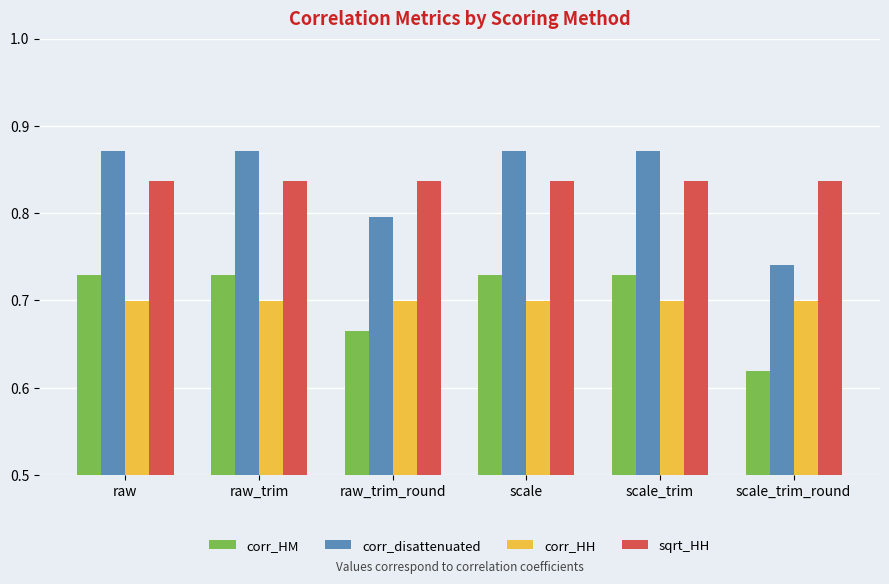

How many corr_disattenuated values are between 0 and 1?

6